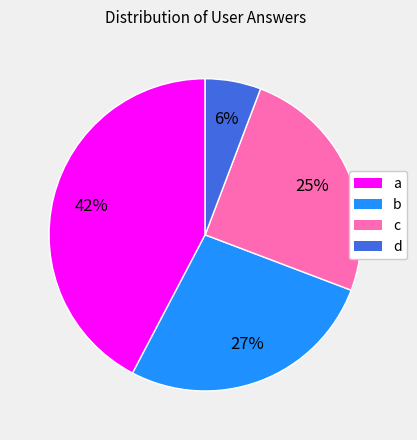

Which category has the biggest portion of the pie?

a